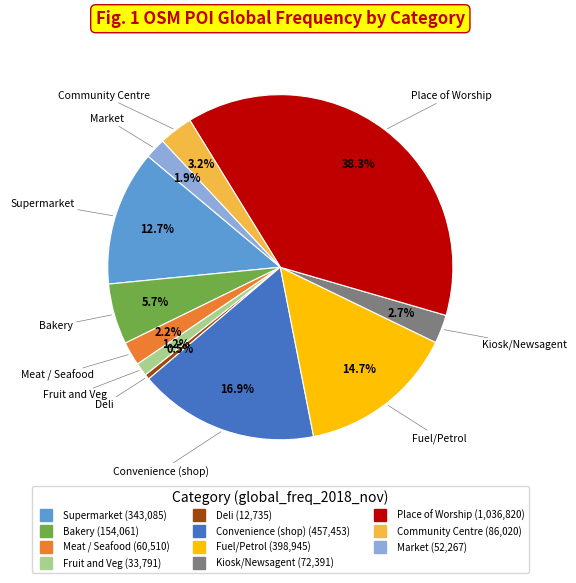

Which category has the biggest portion of the pie?

Place of Worship